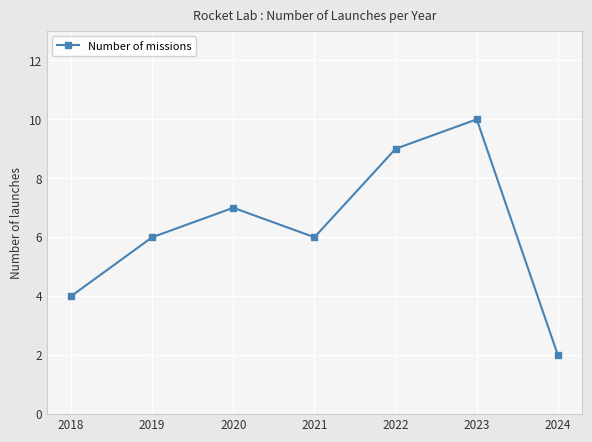

What is the maximum value shown in the chart?

10